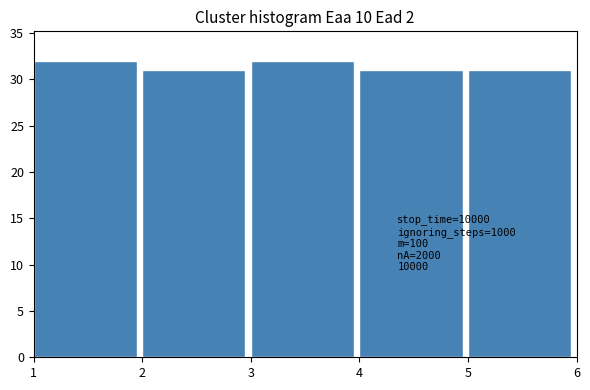

Reading right to left, what are all the values shown in this chart?

31	31	32	31	32